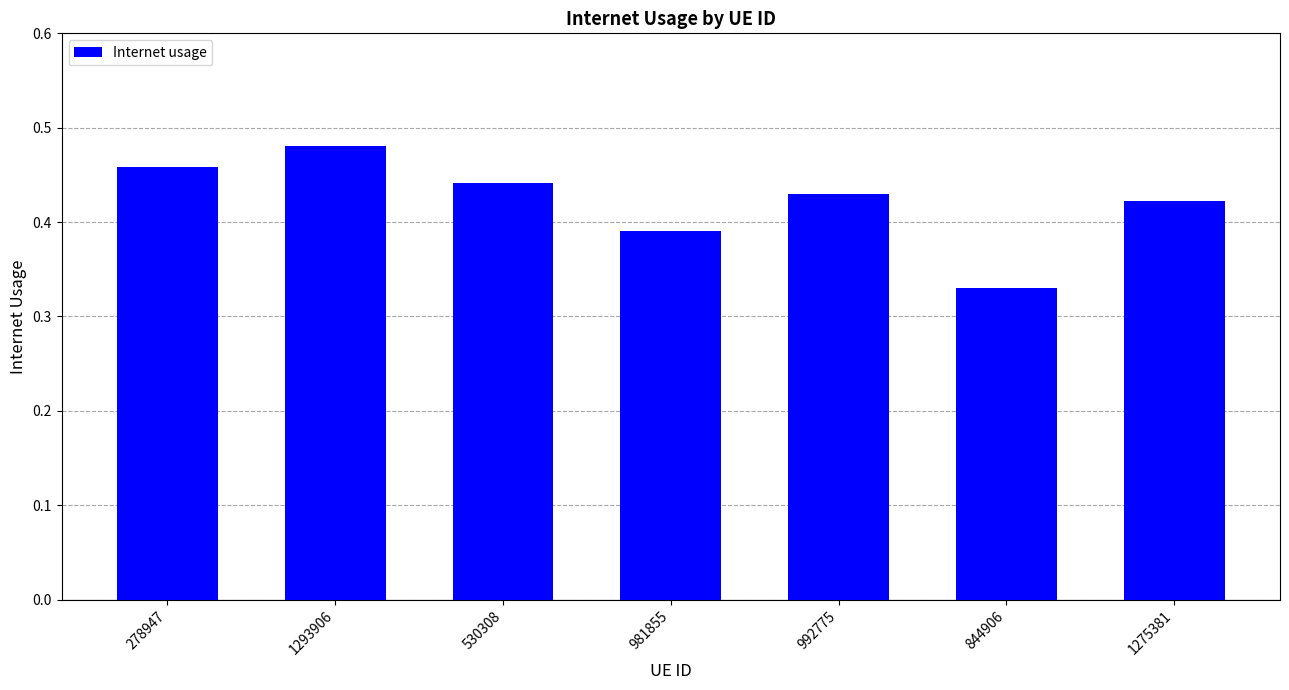

At which category does the chart reach its peak across all series?

1293906